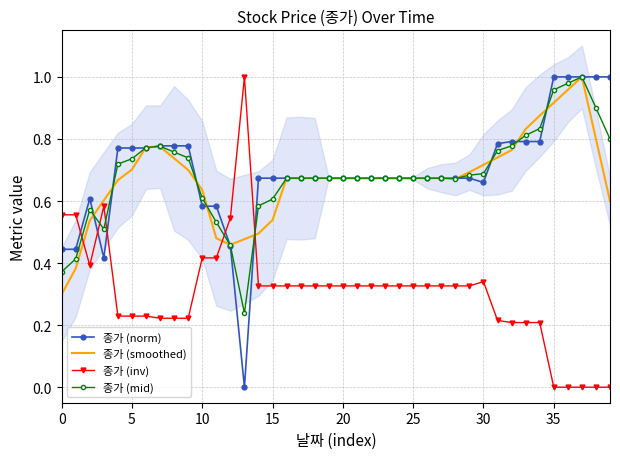

What is the label of the 3rd point from the right?

37